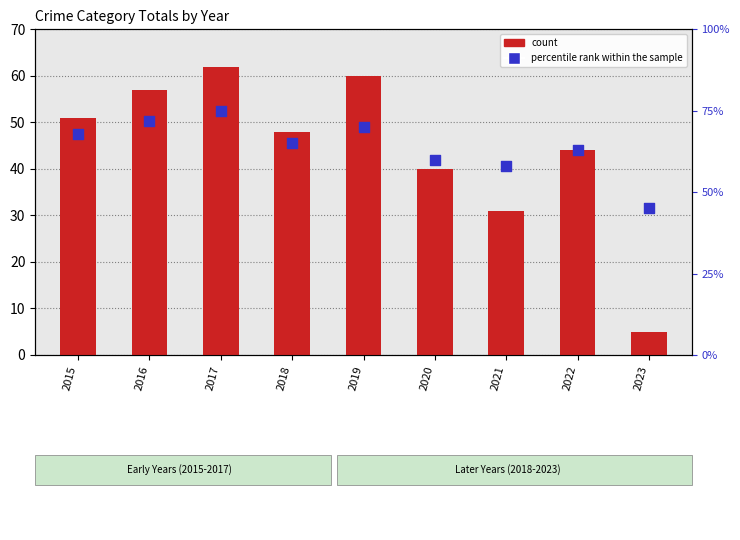

Is the value of count at 2020 greater than the value of percentile rank within the sample at 2019?

No